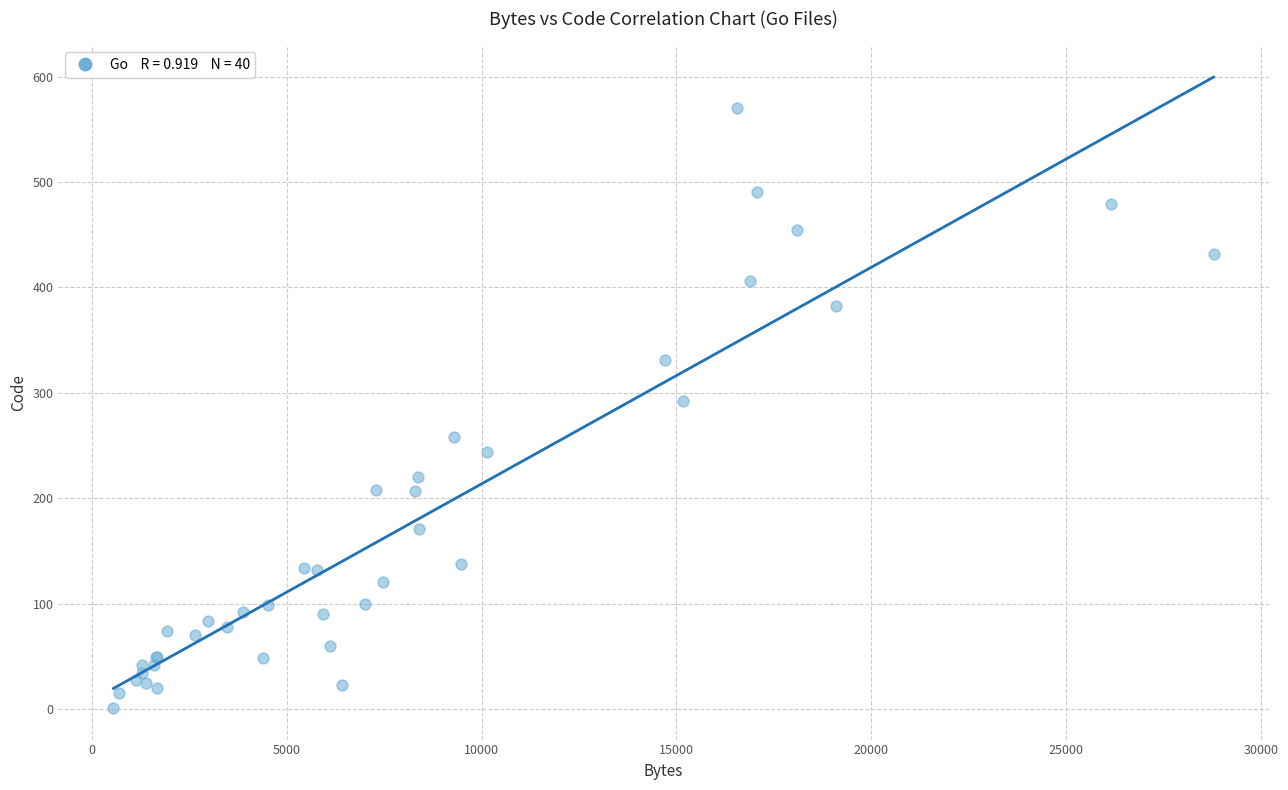

What Y value in the scatter plot is closest to 285?

292